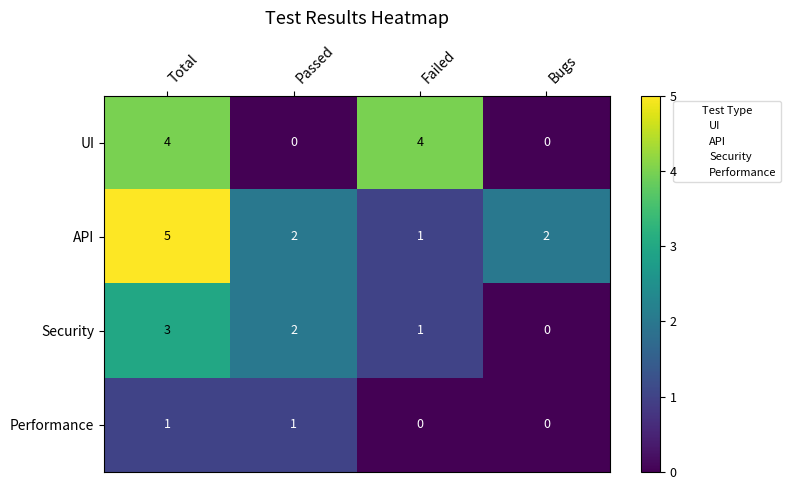

Reading left to right, extract all data points from this chart.

UI: Total=4	Passed=0	Failed=4	Bugs=0
API: Total=5	Passed=2	Failed=1	Bugs=2
Security: Total=3	Passed=2	Failed=1	Bugs=0
Performance: Total=1	Passed=1	Failed=0	Bugs=0